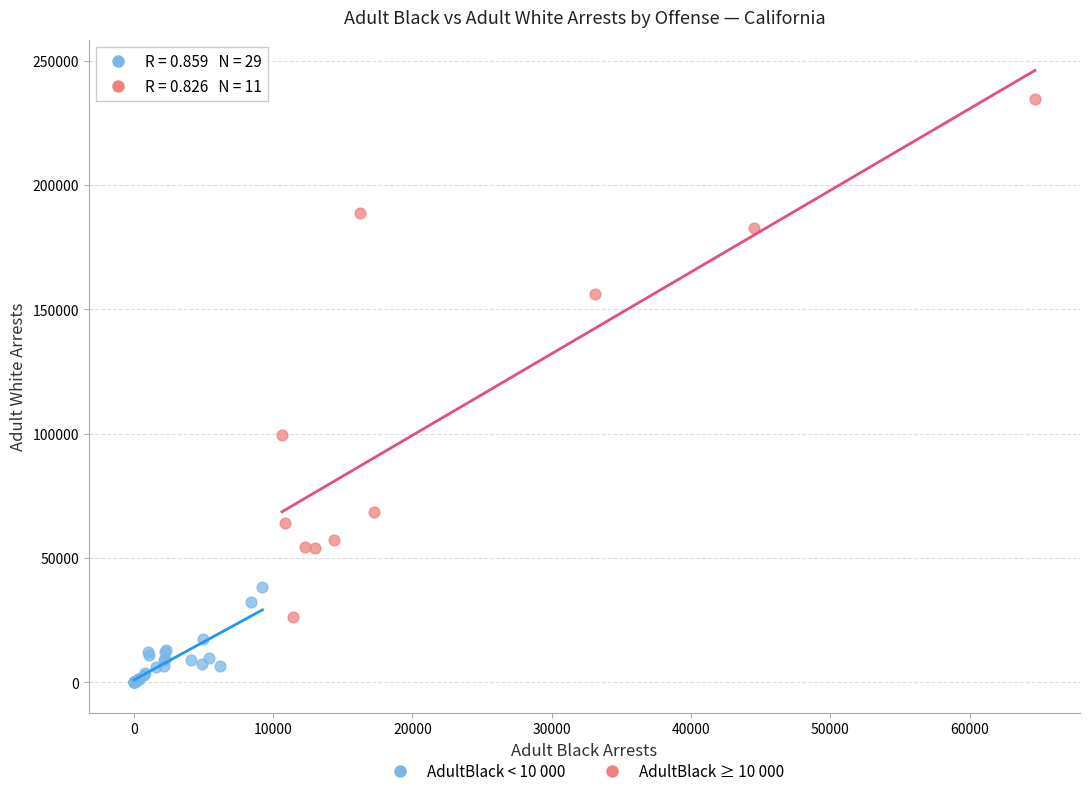

Which series reaches the minimum Y coordinate?

AdultBlack < 10 000